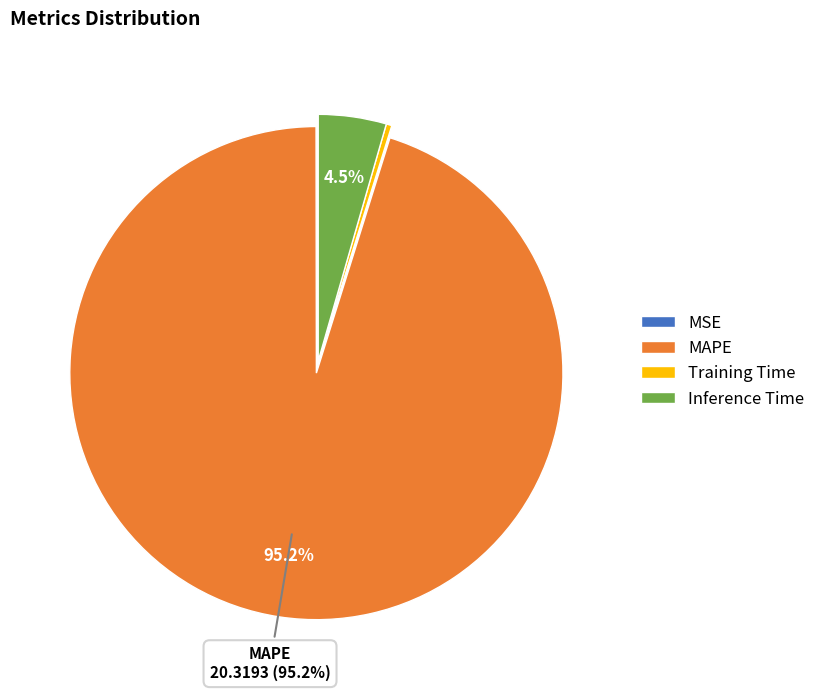

Is there any slice that represents more than half of the pie?

Yes